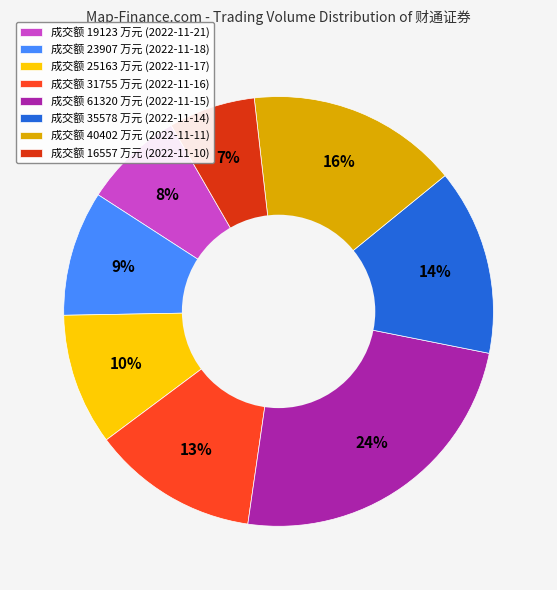

Which has a higher value, 成交额 61320 万元 (2022-11-15) or 成交额 25163 万元 (2022-11-17)?

成交额 61320 万元 (2022-11-15)